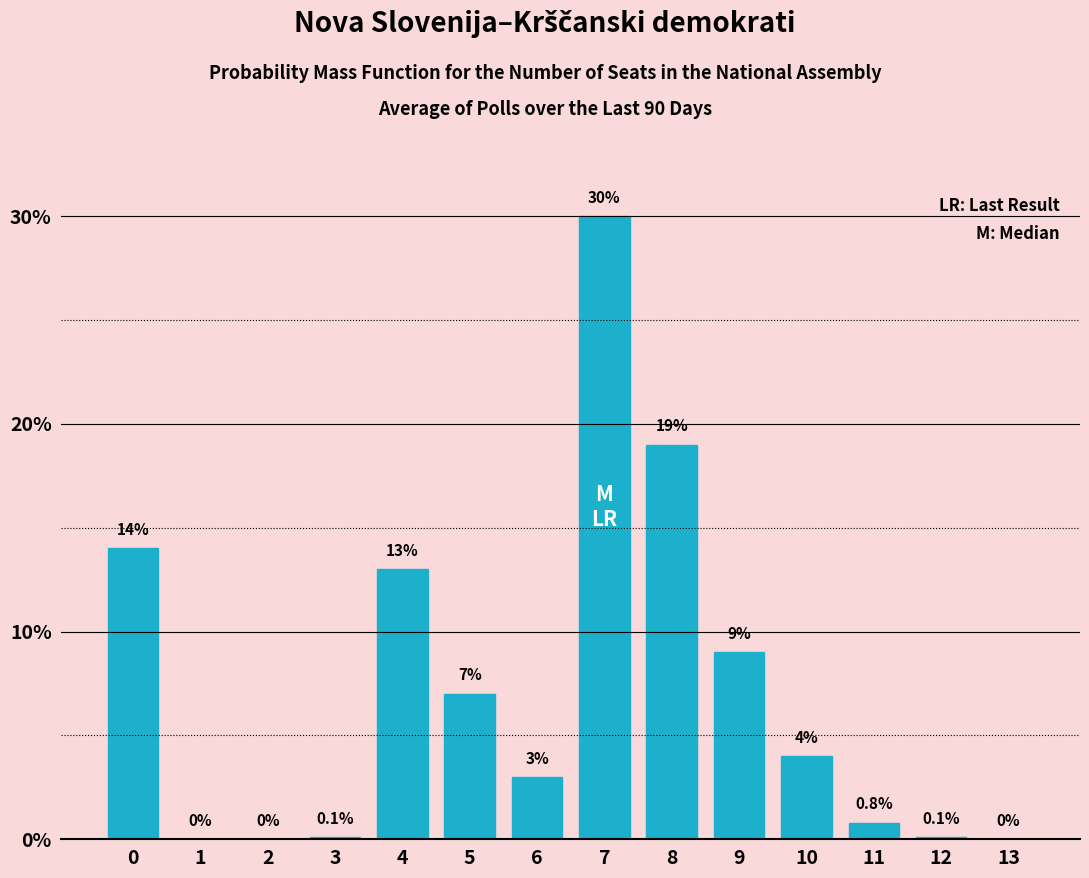

Reading left to right, extract all data points from this chart.

0=14.0	1=0.0	2=0.0	3=0.1	4=13.0	5=7.0	6=3.0	7=30.0	8=19.0	9=9.0	10=4.0	11=0.8	12=0.1	13=0.0